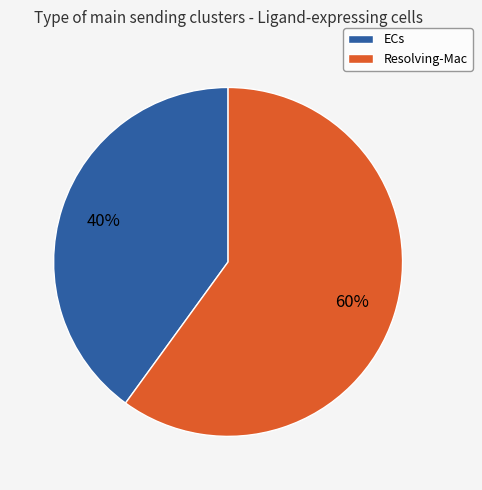

Between ECs and Resolving-Mac, which is larger?

Resolving-Mac